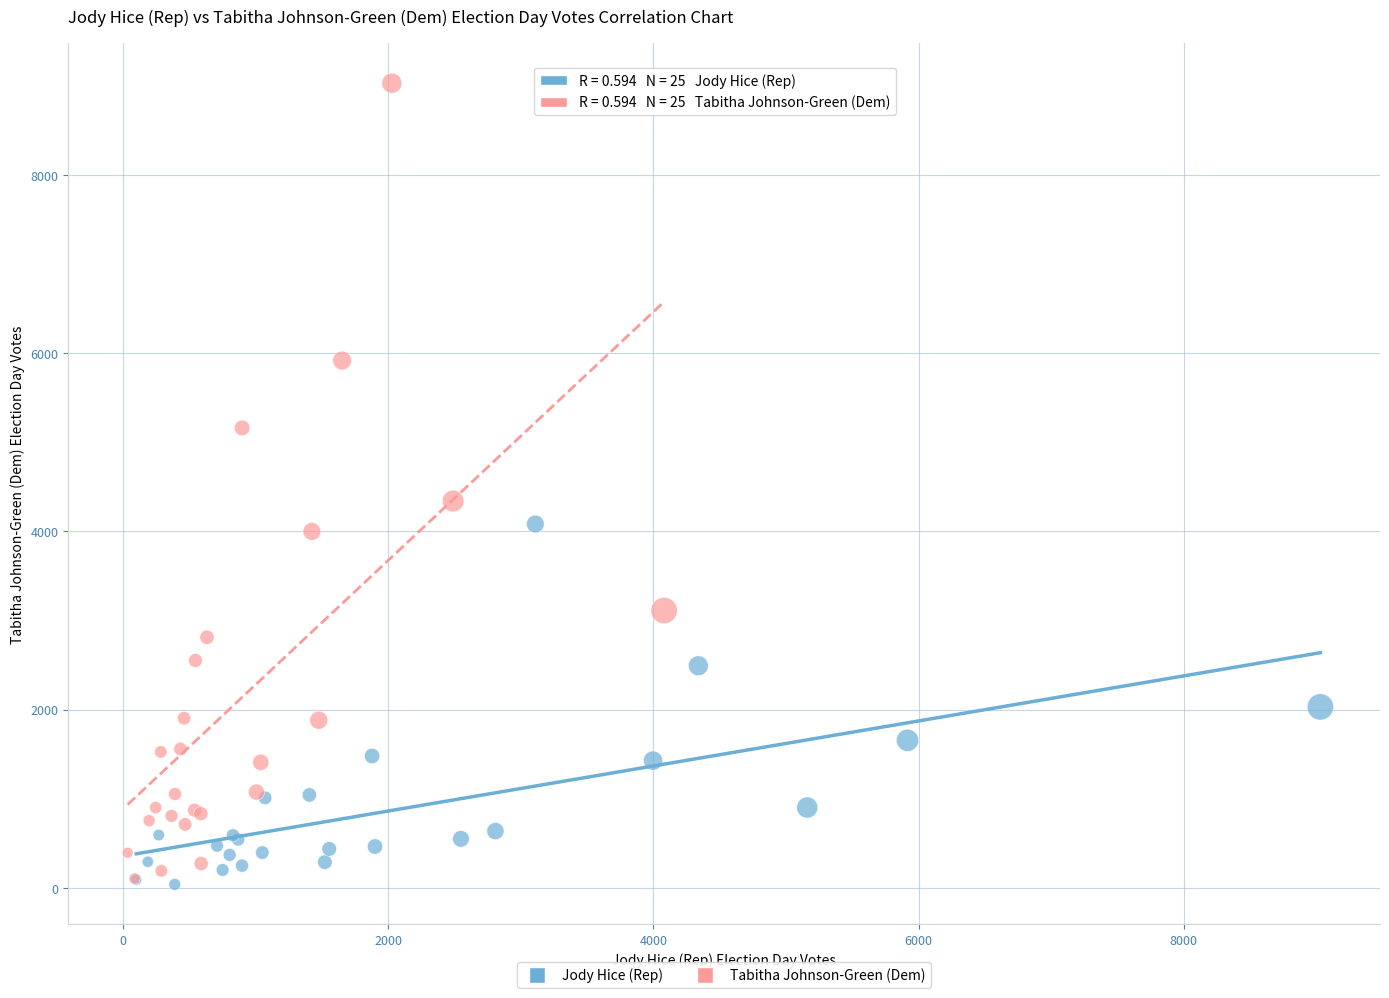

Which series has the largest Y range (max minus min)?

Tabitha Johnson-Green (Dem)